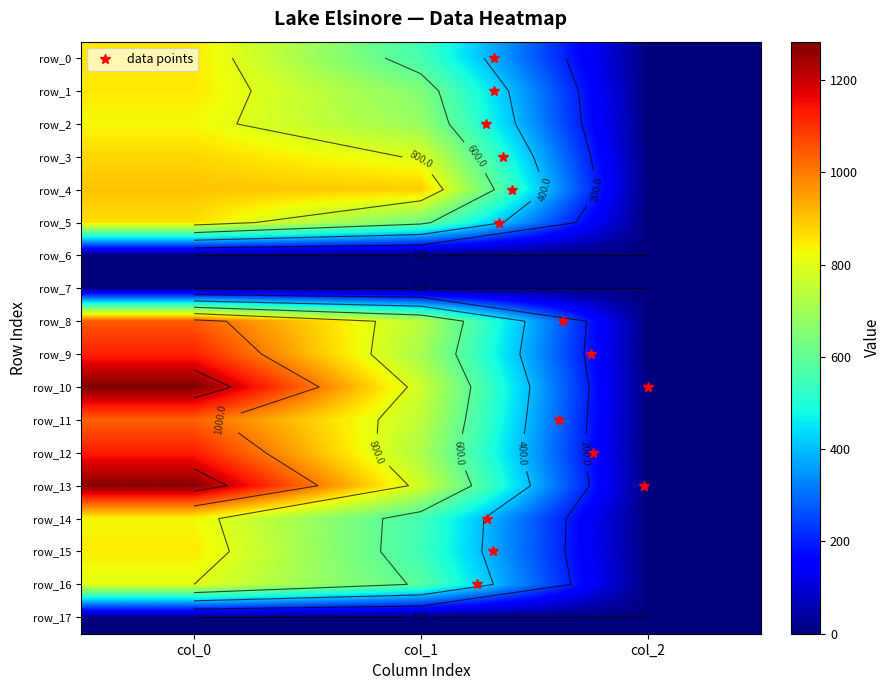

Is the value of row_1 at col_2 greater than the value of row_6 at col_2?

Yes